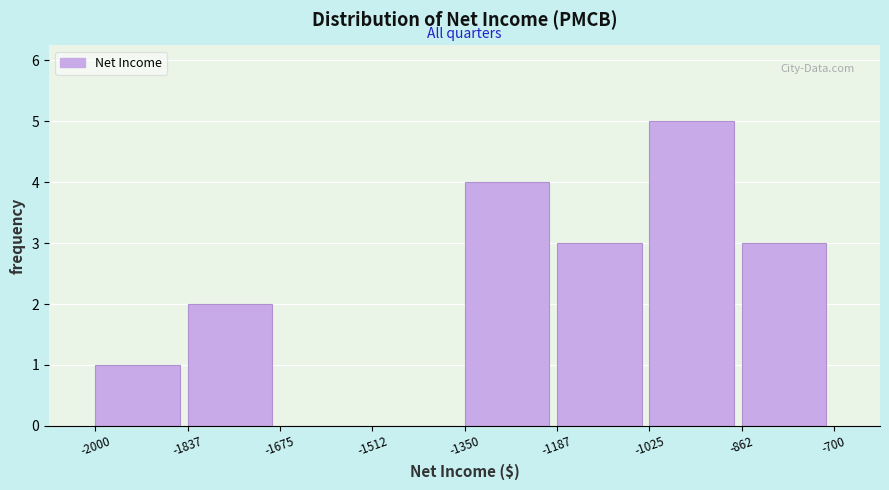

Over which range of the x-axis is the bar tallest?

-1025 to -862